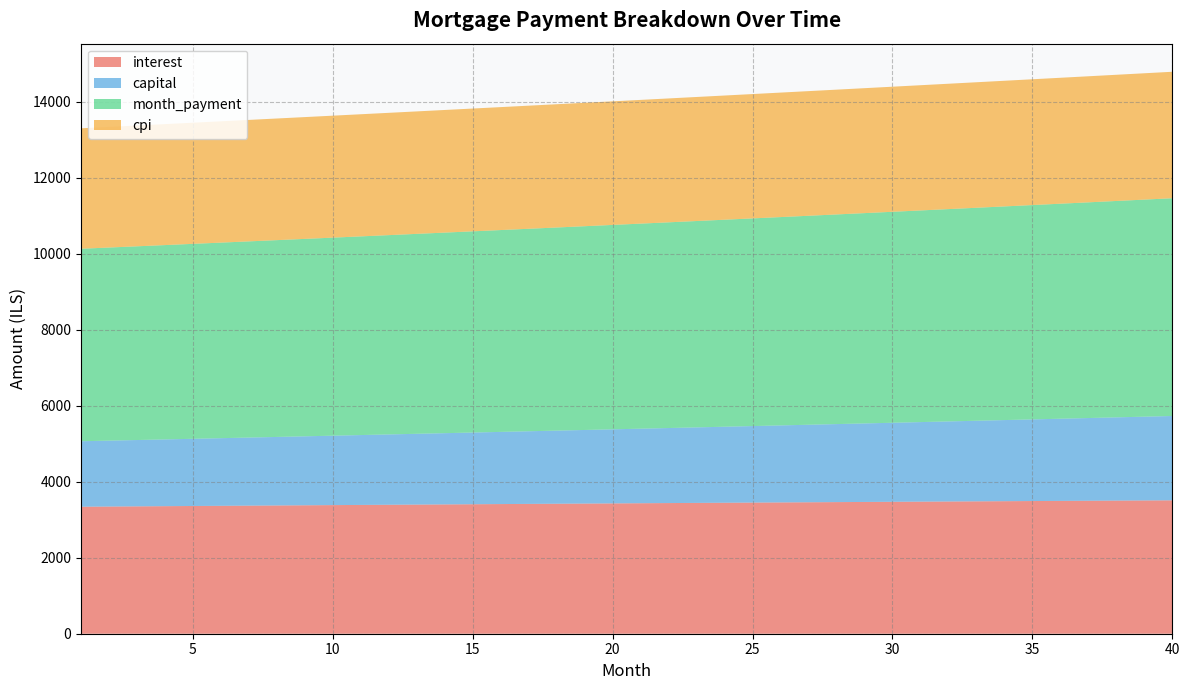

Reading right to left, transcribe all the data shown in this chart.

interest: 40=3512.4	39=3508.7	38=3504.9	37=3501.1	36=3497.3	35=3493.4	34=3489.5	33=3485.5	32=3481.6	31=3477.6	30=3473.5	29=3469.4	28=3465.3	27=3461.2	26=3457.0	25=3452.8	24=3448.6	23=3444.4	22=3440.1	21=3435.8	20=3431.4	19=3427.0	18=3422.6	17=3418.2	16=3413.8	15=3409.3	14=3404.8	13=3400.2	12=3395.7	11=3391.1	10=3386.5	9=3381.8	8=3377.2	7=3372.5	6=3367.8	5=3363.0	4=3358.3	3=3353.5	2=3348.7	1=3343.9
capital: 40=2220.8	39=2206.4	38=2192.1	37=2177.9	36=2163.8	35=2149.9	34=2135.9	33=2122.1	32=2108.4	31=2094.8	30=2081.2	29=2067.8	28=2054.4	27=2041.1	26=2027.9	25=2014.8	24=2001.7	23=1988.8	22=1975.9	21=1963.1	20=1950.4	19=1937.8	18=1925.3	17=1912.8	16=1900.5	15=1888.2	14=1876.0	13=1863.8	12=1851.8	11=1839.8	10=1827.9	9=1816.1	8=1804.3	7=1792.6	6=1781.1	5=1769.5	4=1758.1	3=1746.7	2=1735.4	1=1724.2
month_payment: 40=5733.2	39=5715.1	38=5697.0	37=5679.0	36=5661.1	35=5643.2	34=5625.4	33=5607.7	32=5590.0	31=5572.3	30=5554.7	29=5537.2	28=5519.7	27=5502.3	26=5484.9	25=5467.6	24=5450.4	23=5433.1	22=5416.0	21=5398.9	20=5381.9	19=5364.9	18=5347.9	17=5331.1	16=5314.2	15=5297.4	14=5280.7	13=5264.1	12=5247.4	11=5230.9	10=5214.4	9=5197.9	8=5181.5	7=5165.1	6=5148.8	5=5132.6	4=5116.4	3=5100.2	2=5084.1	1=5068.1
cpi: 40=3329.8	39=3326.3	38=3322.7	37=3319.1	36=3315.5	35=3311.9	34=3308.2	33=3304.5	32=3300.8	31=3297.0	30=3293.3	29=3289.4	28=3285.6	27=3281.7	26=3277.8	25=3273.8	24=3269.8	23=3265.8	22=3261.8	21=3257.8	20=3253.7	19=3249.6	18=3245.4	17=3241.2	16=3237.1	15=3232.8	14=3228.6	13=3224.3	12=3220.0	11=3215.7	10=3211.4	9=3207.0	8=3202.6	7=3198.2	6=3193.8	5=3189.3	4=3184.8	3=3180.3	2=3175.8	1=3171.2